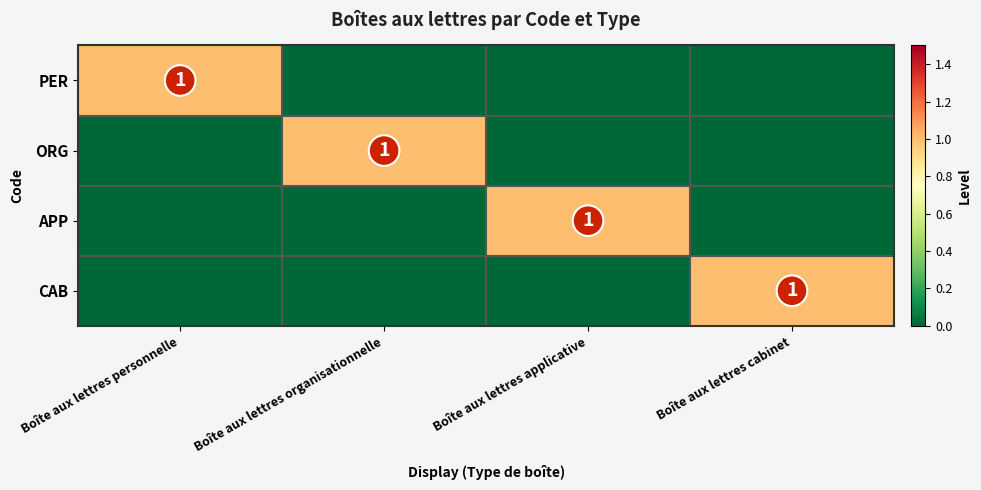

Is it true that ORG equals 1 at Boîte aux lettres organisationnelle?

True